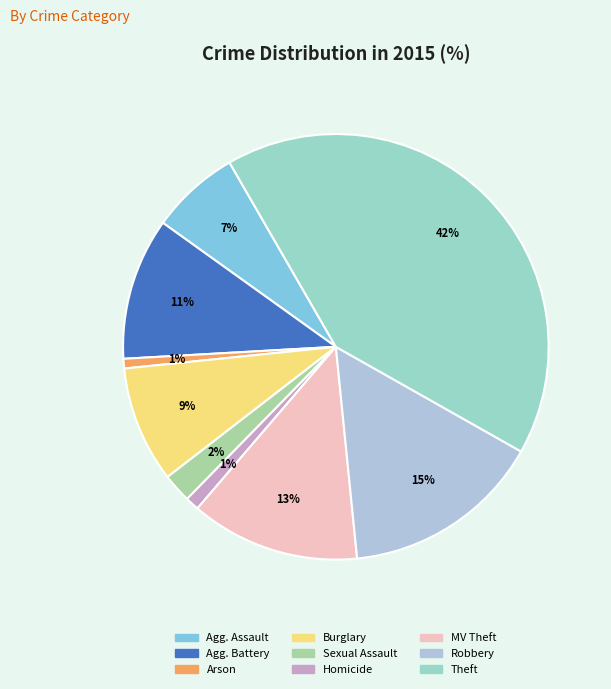

Count the number of slices in the pie.

9